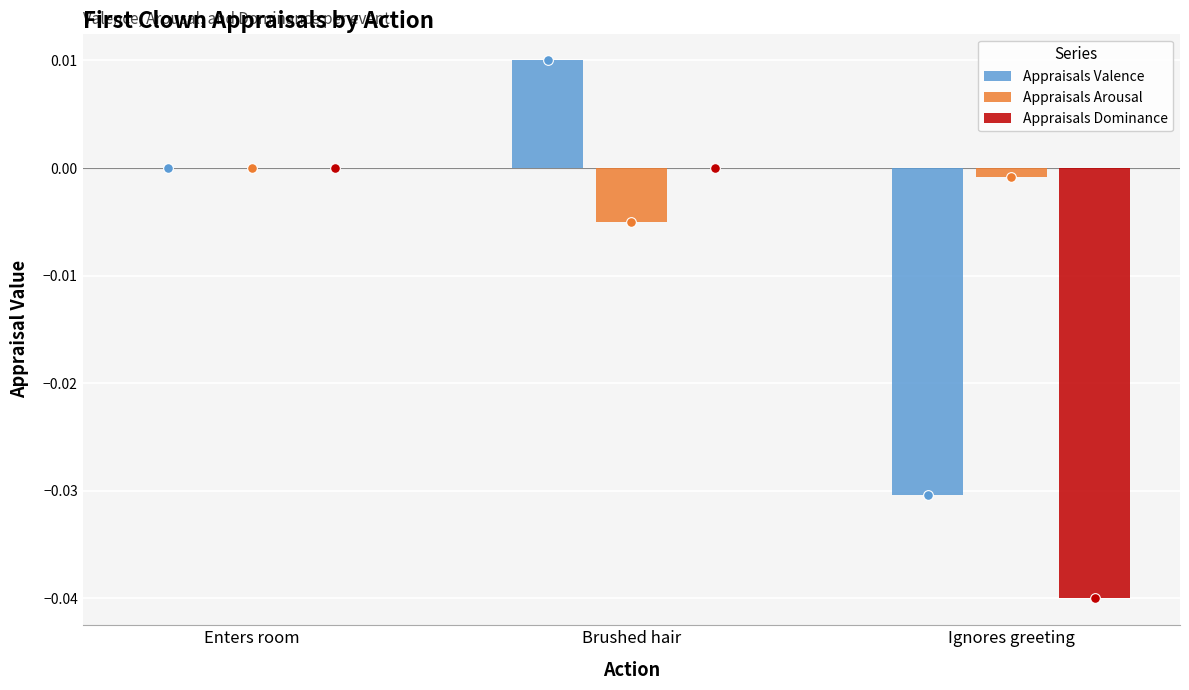

At which category is the sum across all series the highest?

Brushed hair